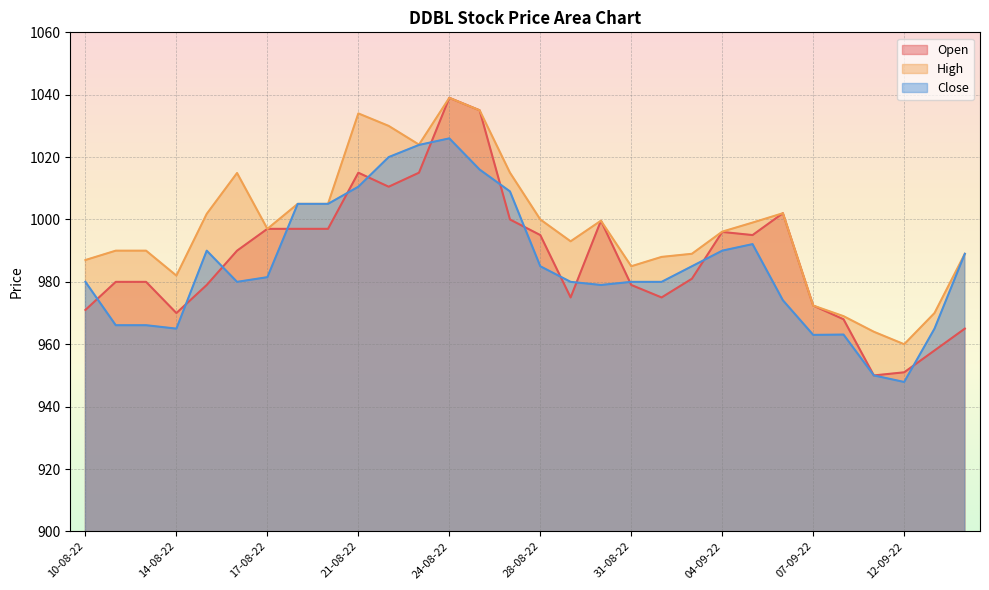

What is the difference between the highest and lowest values at 19-08-22?

8.0